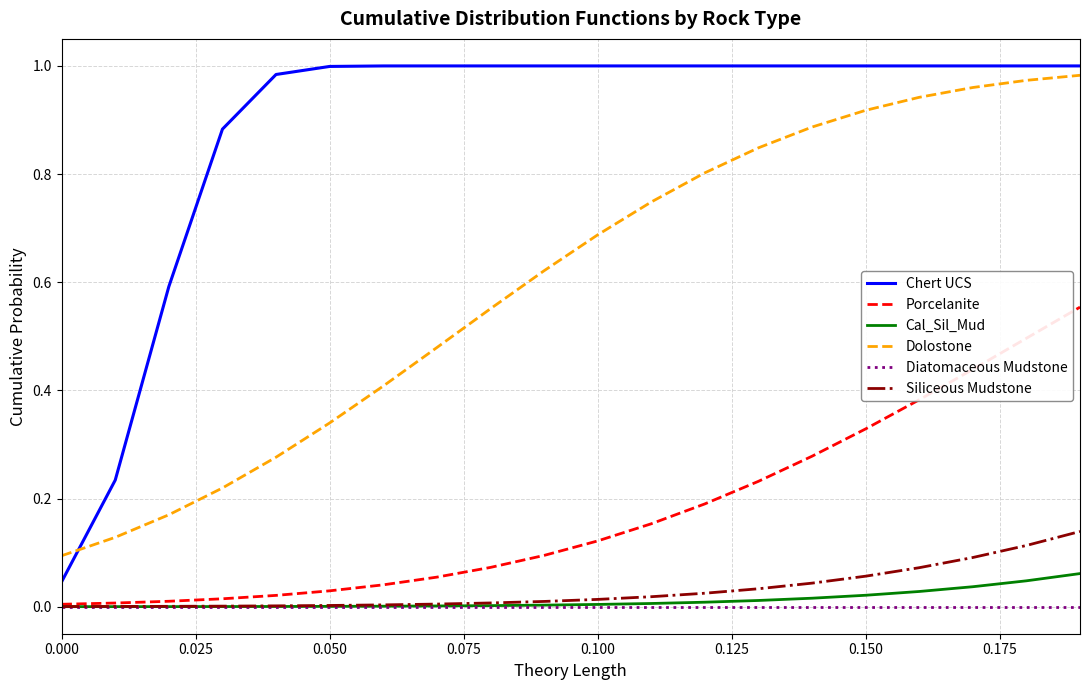

What are all the series names shown in the legend?

Chert UCS, Porcelanite, Cal_Sil_Mud, Dolostone, Diatomaceous Mudstone, Siliceous Mudstone